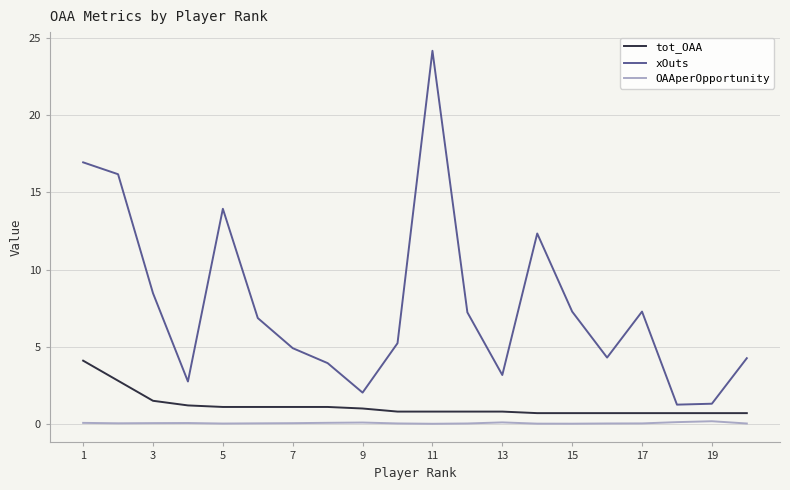

Which series has the widest spread of values?

xOuts